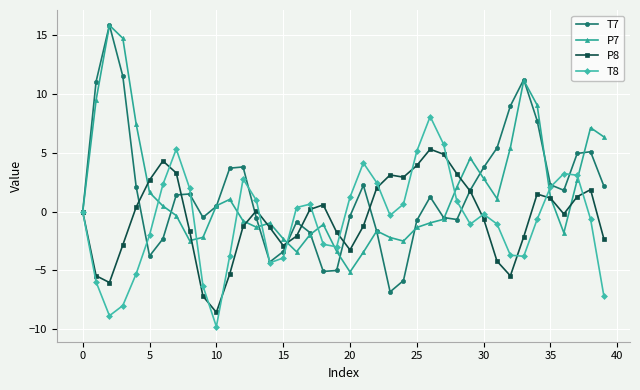

True or false: P8 has more than 2 points higher than both neighbors.

True